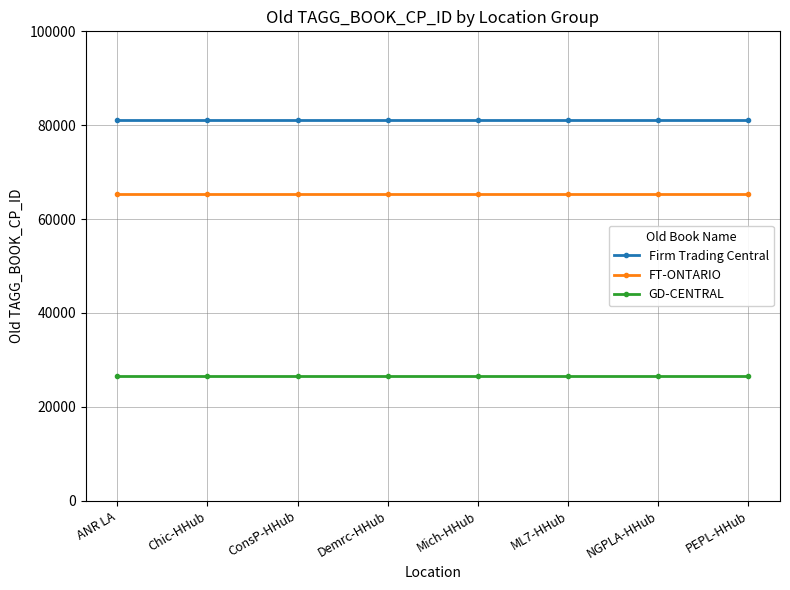

At Demrc-HHub, list the series in order from largest to smallest.

Firm Trading Central, FT-ONTARIO, GD-CENTRAL